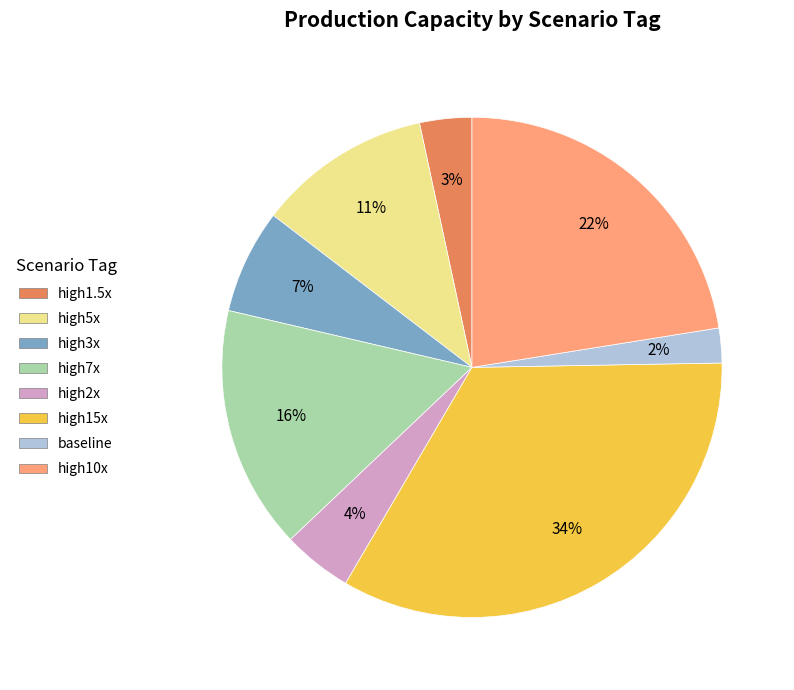

Does any single category account for the majority?

No